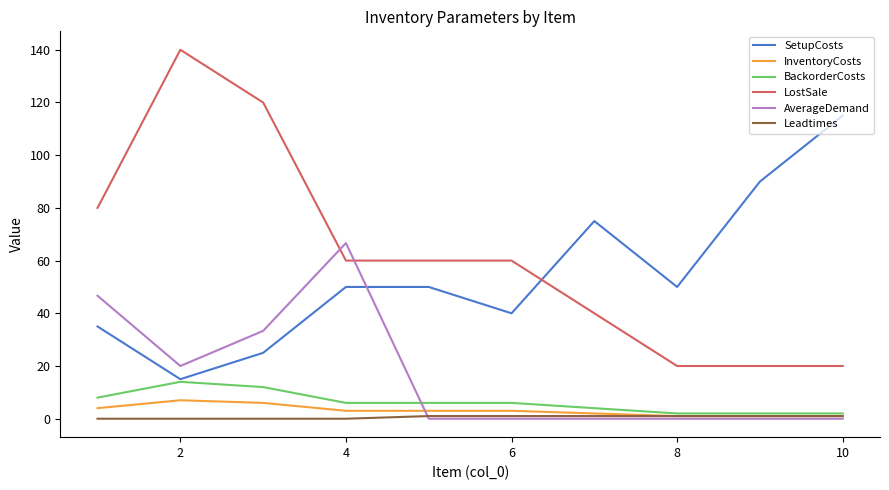

Which series has the largest total across all categories?

LostSale